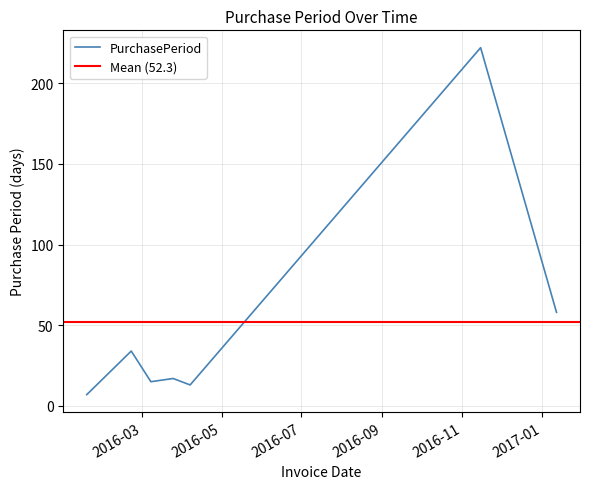

Does the chart have visible grid lines?

Yes